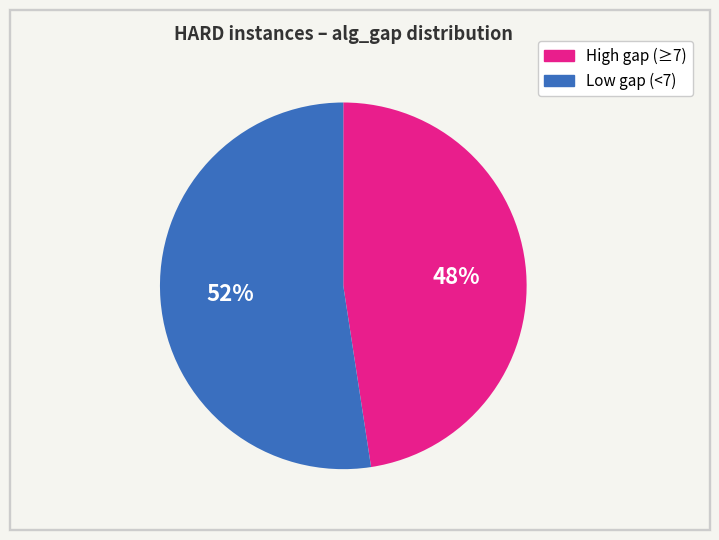

What is the largest slice in the pie chart?

Low gap (<7)